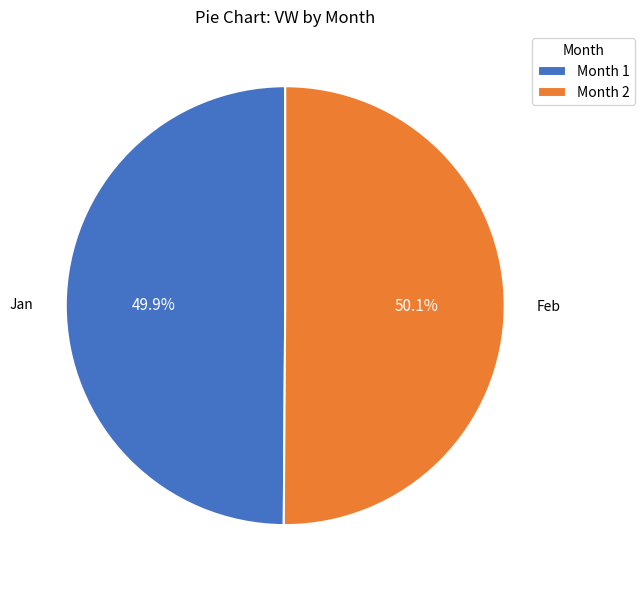

Is there any slice that represents more than half of the pie?

Yes